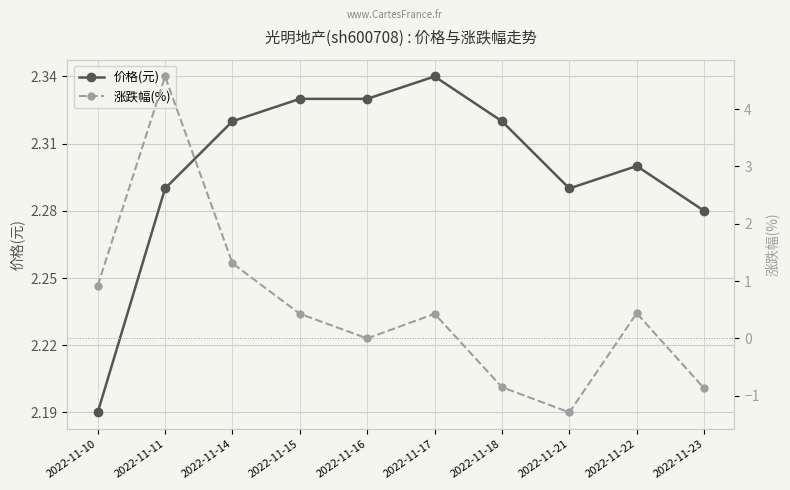

At 2022-11-18, list the series in order from smallest to largest.

涨跌幅(%), 价格(元)